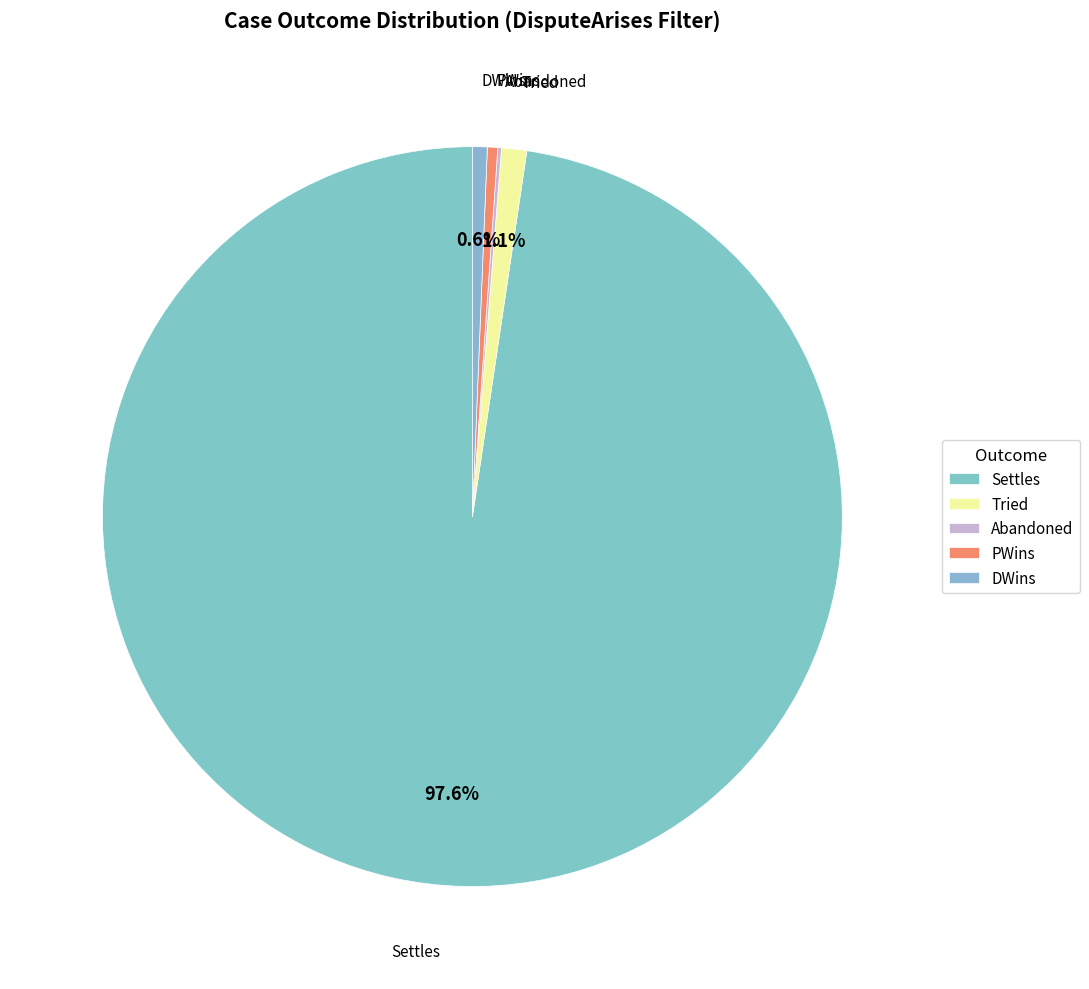

Which category has the biggest portion of the pie?

Settles